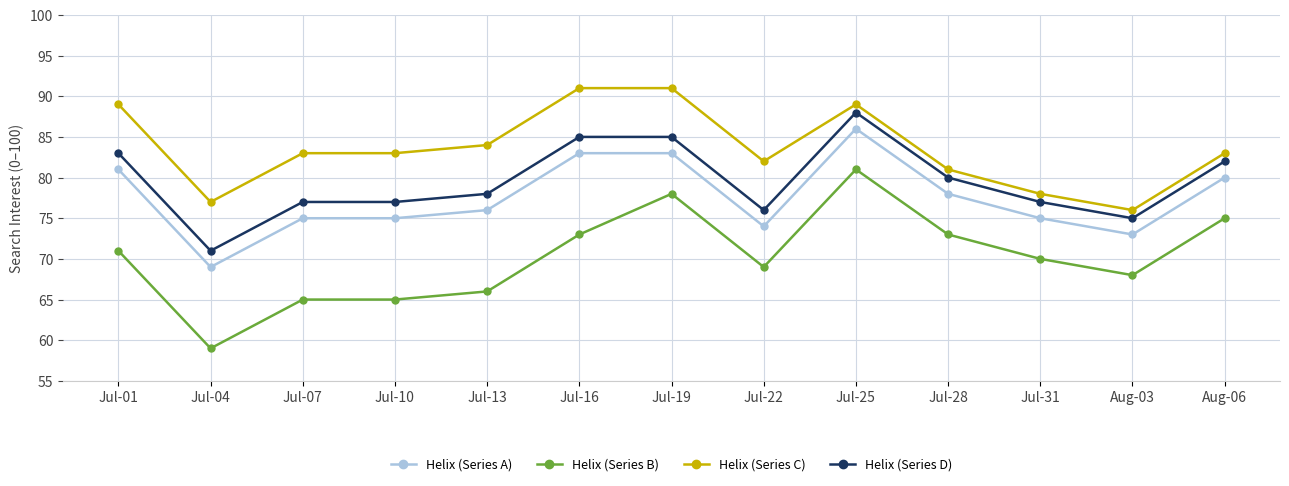

True or false: Helix (Series D) has a value of 34 at Jul-28.

False